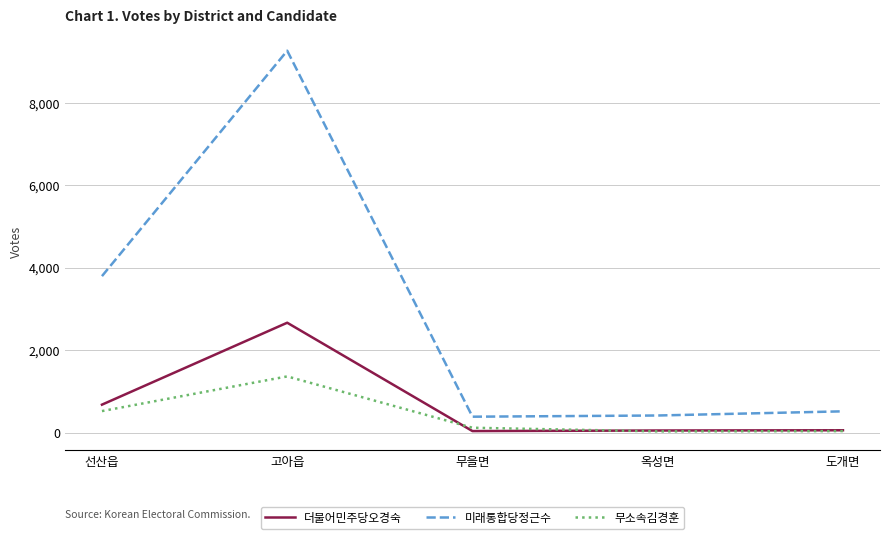

What is the spread (max minus min) of values at 옥성면?

385